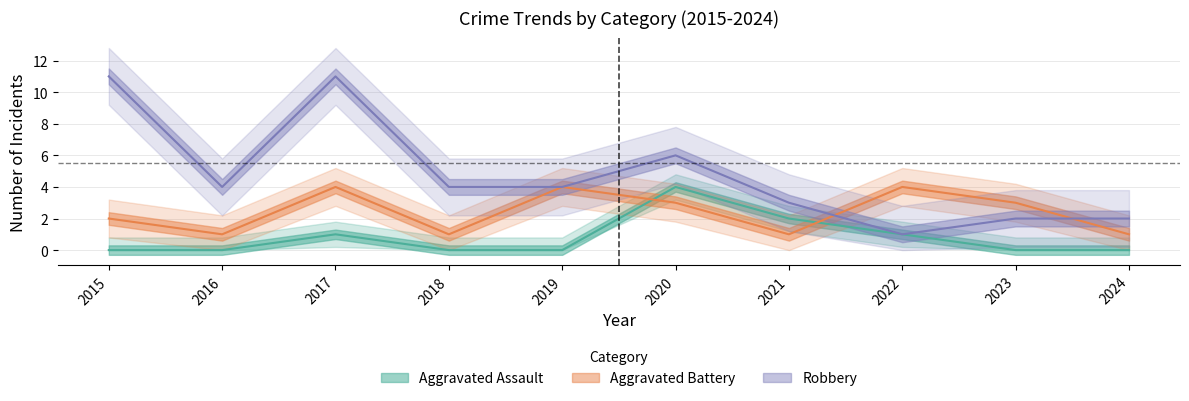

Which series has the widest spread of values?

Robbery